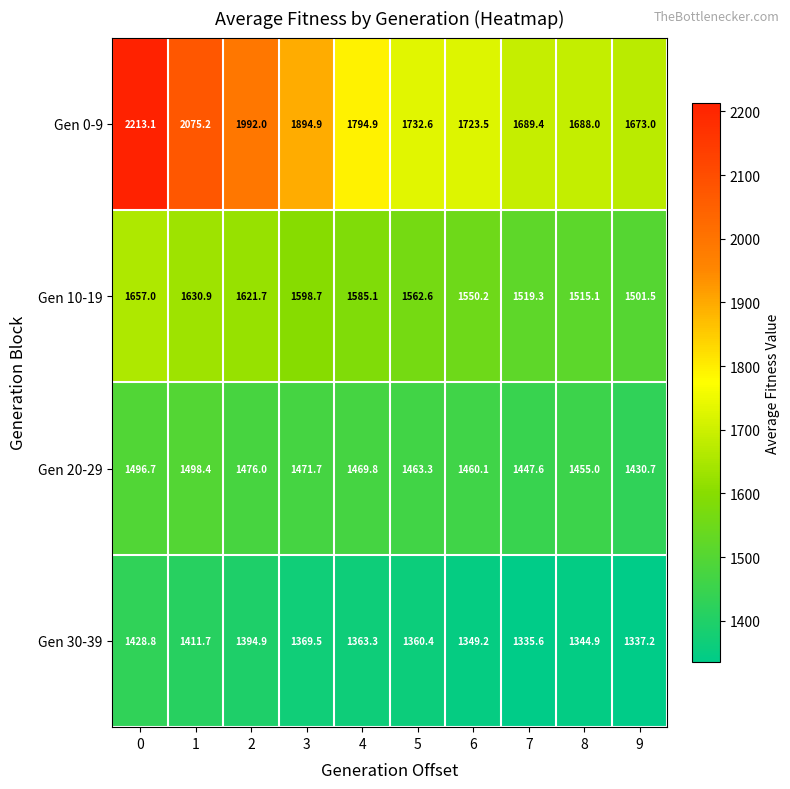

What is the smallest value displayed?

1335.6